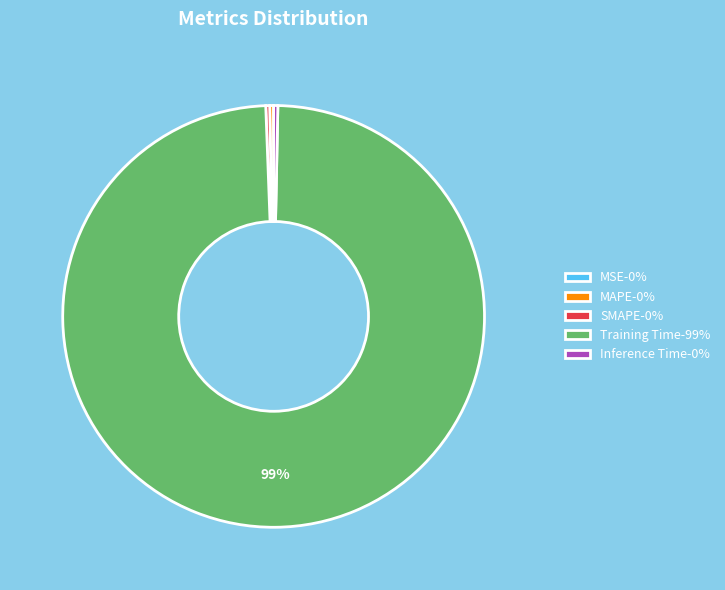

To the nearest percent, what is the average slice percentage?

20%